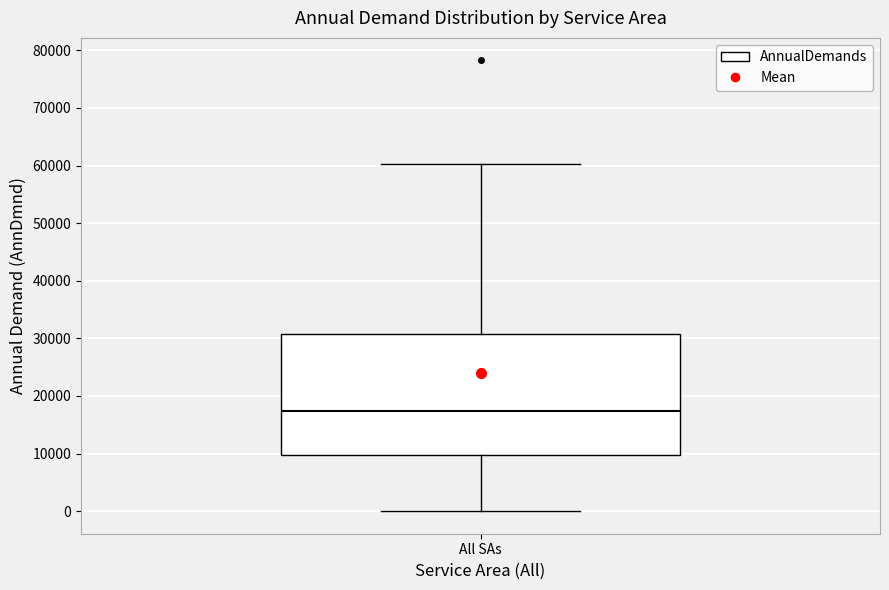

Where does the median line of the box for All SAs sit on the y-axis? The values are not printed on the chart, so give them approximately, as read against the axis.

17000